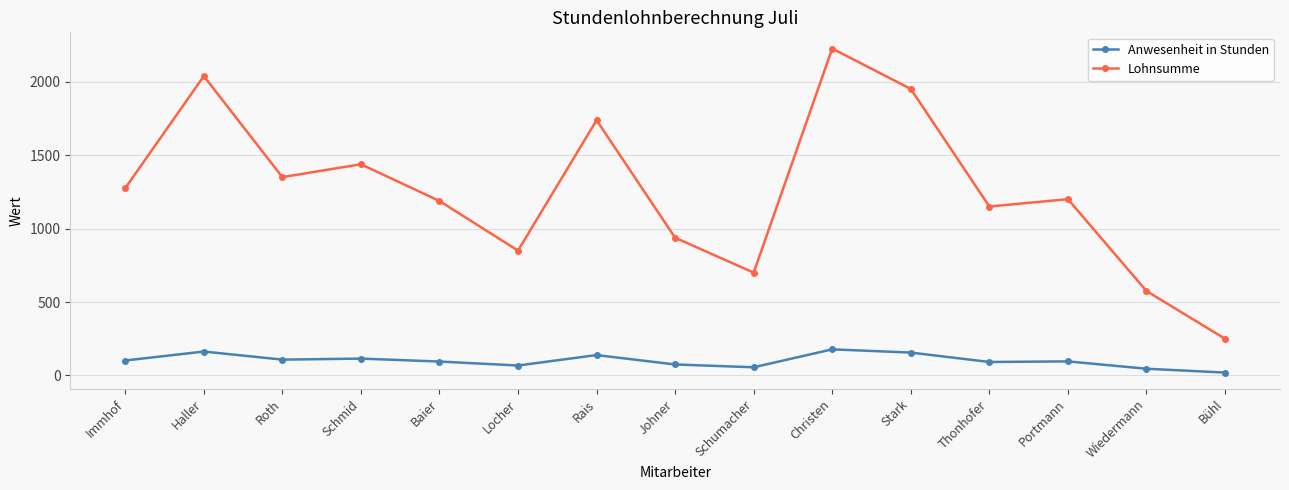

Rank the series at Bühl from highest to lowest value.

Lohnsumme, Anwesenheit in Stunden